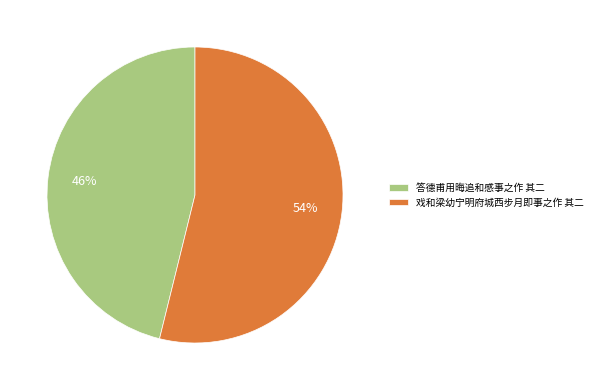

How many slices are in this pie chart?

2